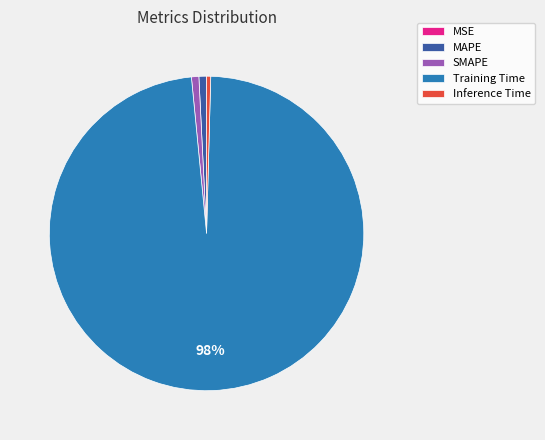

Do Training Time and Inference Time together represent more than half of the pie?

Yes